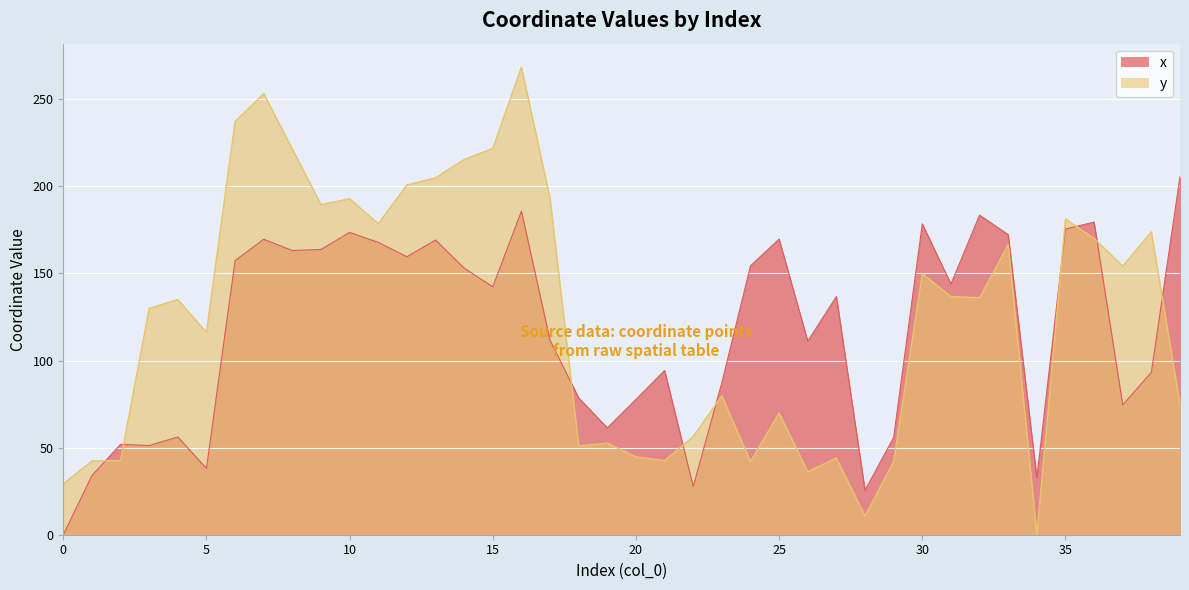

At how many categories does at least one series exceed 157?

20